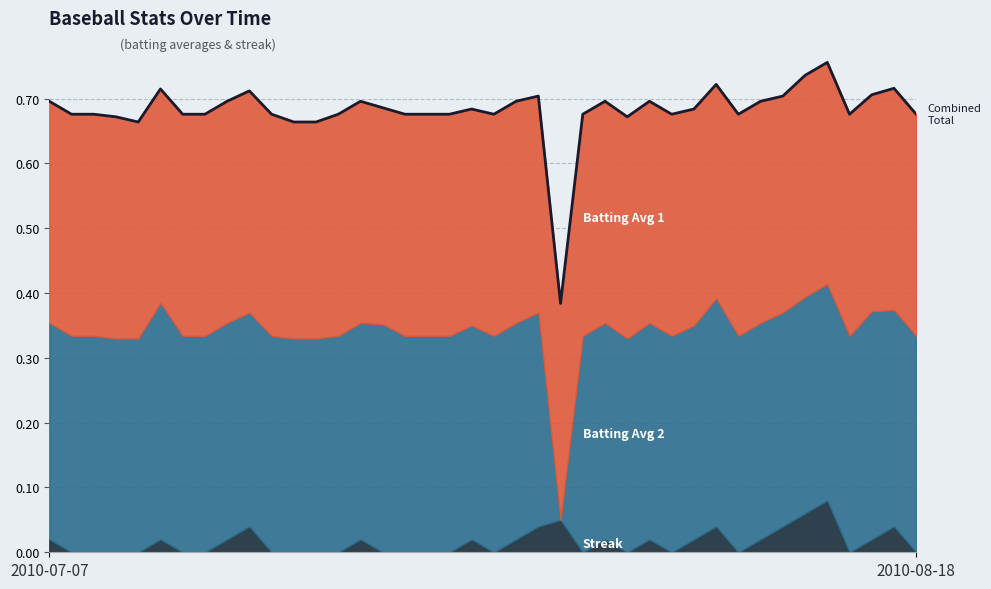

Between 33 and 39, which is larger?

33